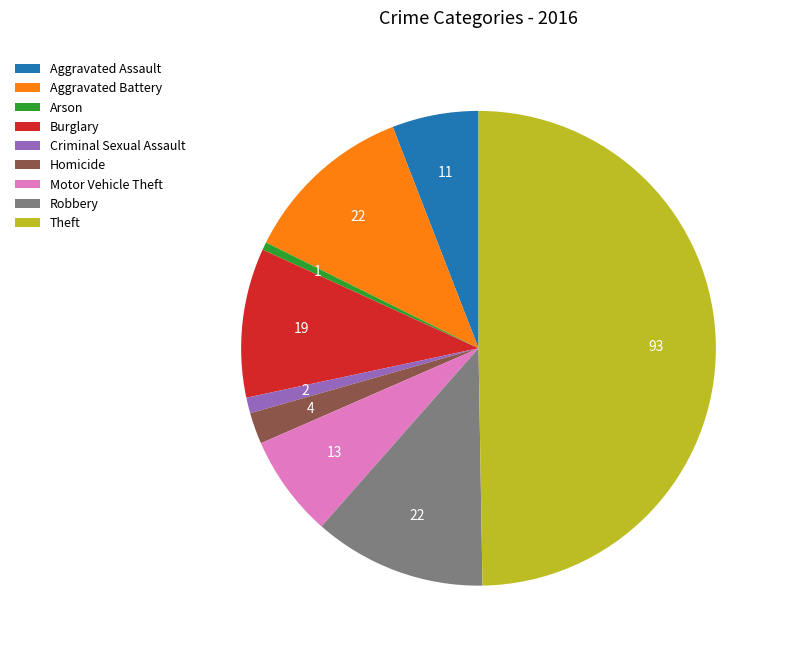

Combined, do Motor Vehicle Theft and Arson account for over 50%?

No